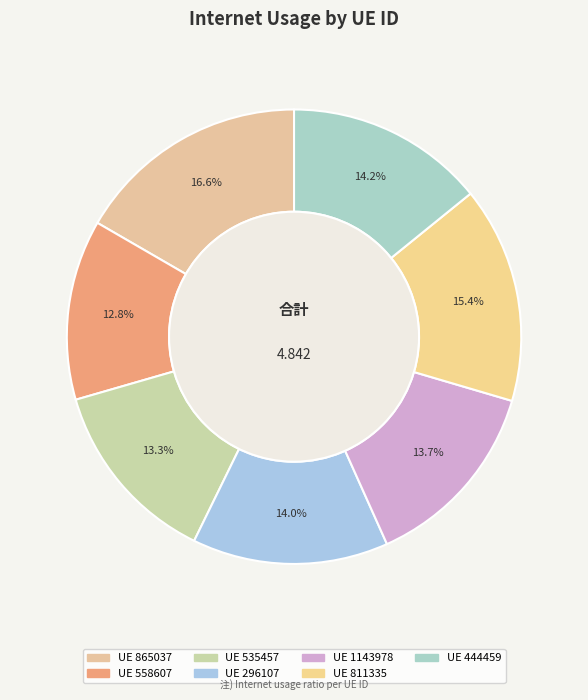

Does any single category account for the majority?

No